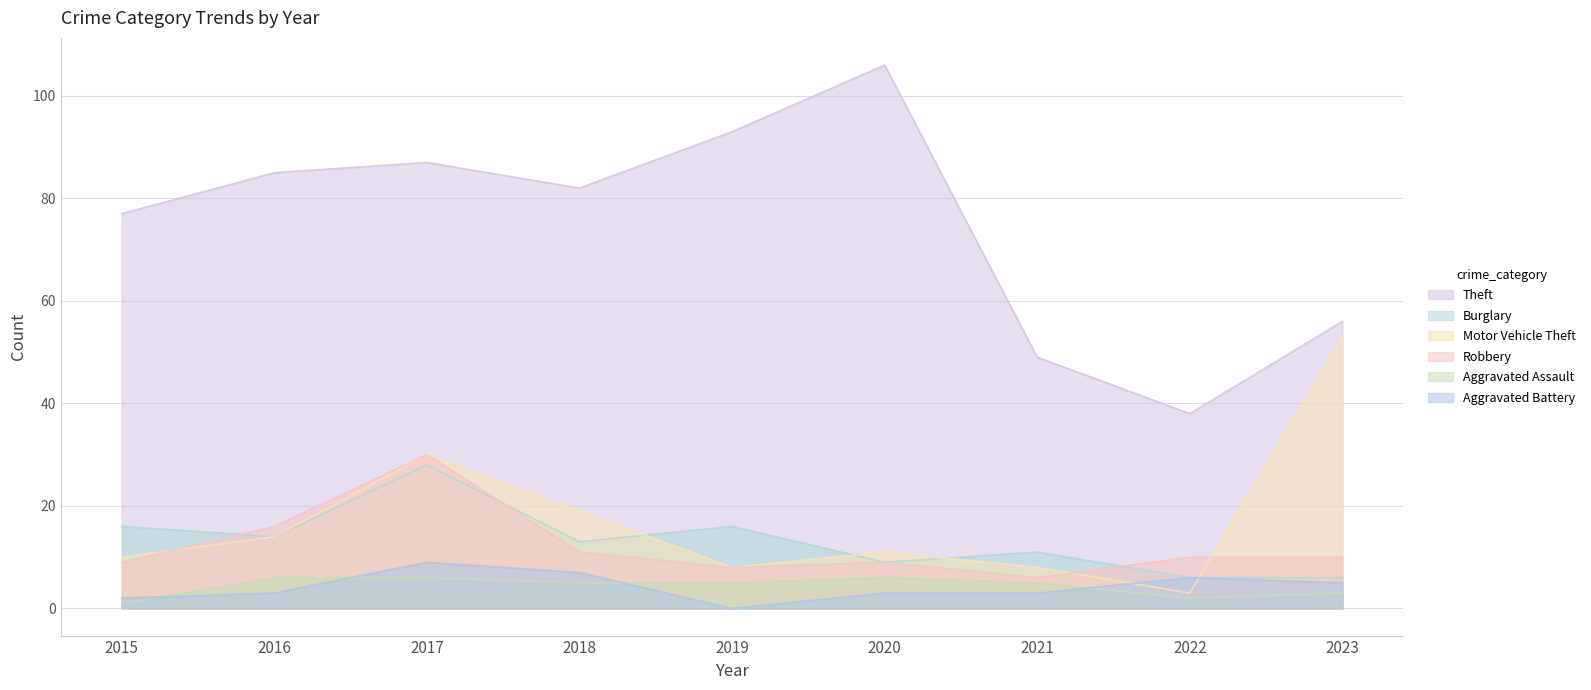

True or false: Motor Vehicle Theft has more than 1 interior local peaks.

True